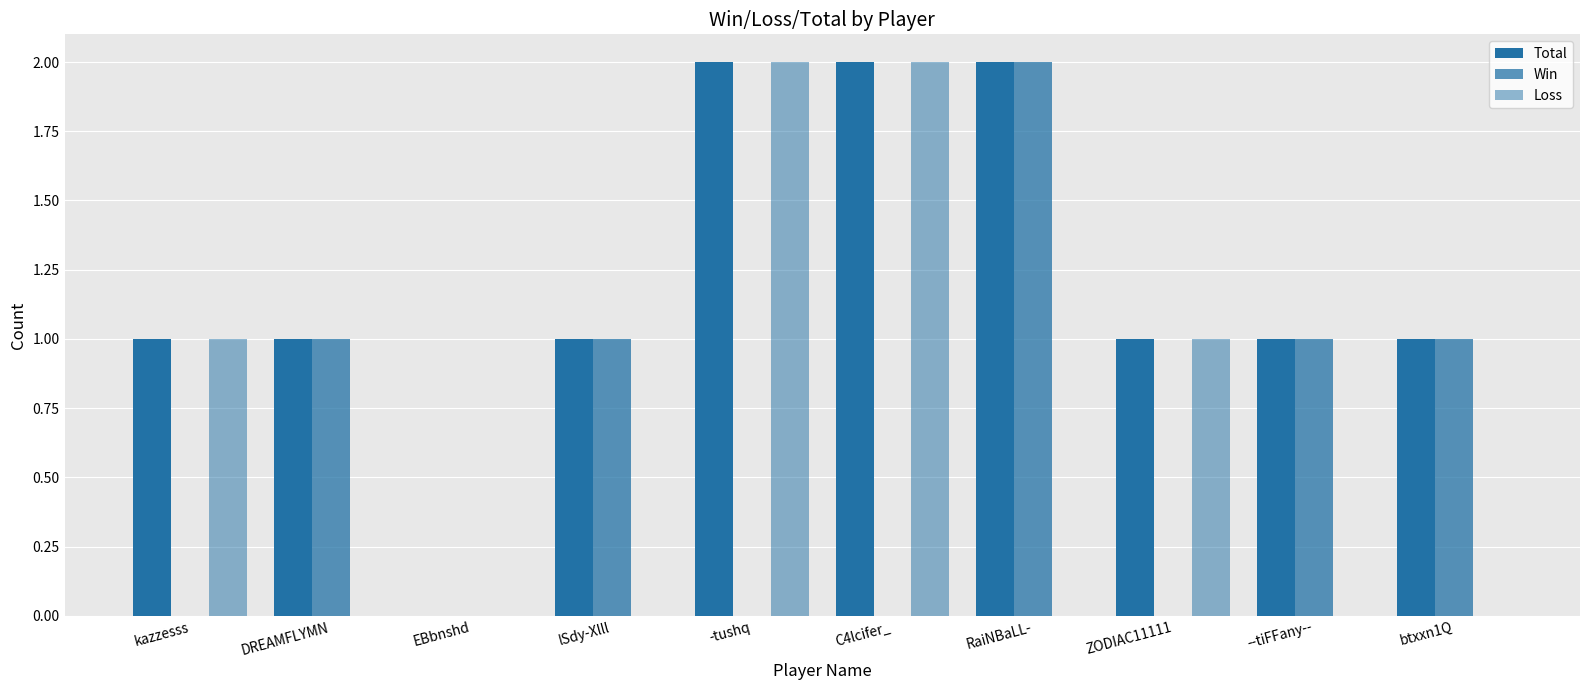

How many groups of bars are there?

10